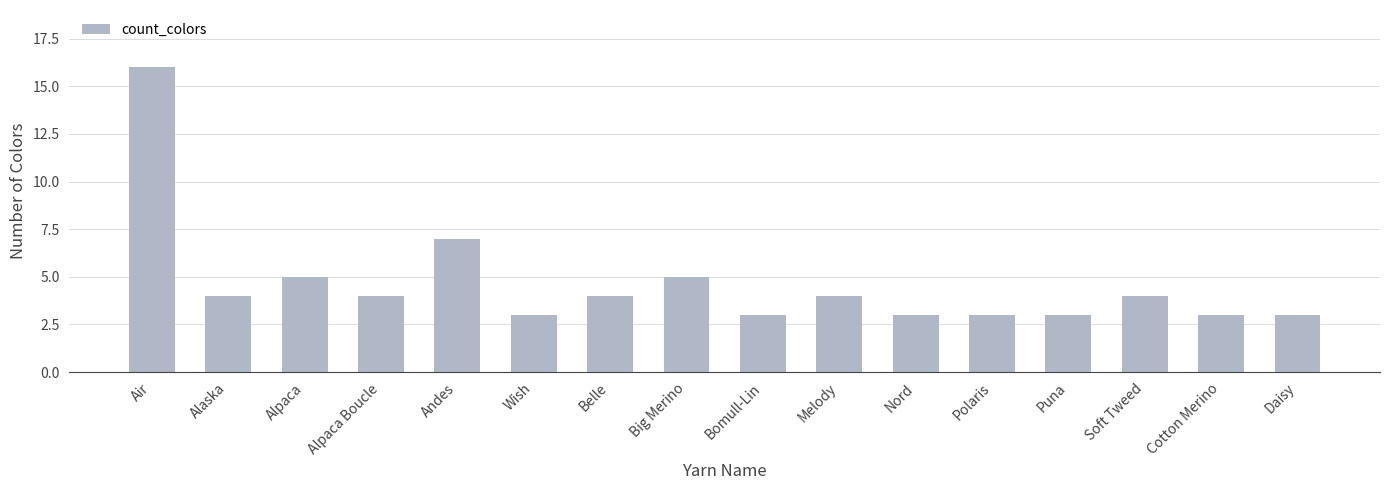

The chart shows a value of 6 at Alpaca Boucle. True or false?

False